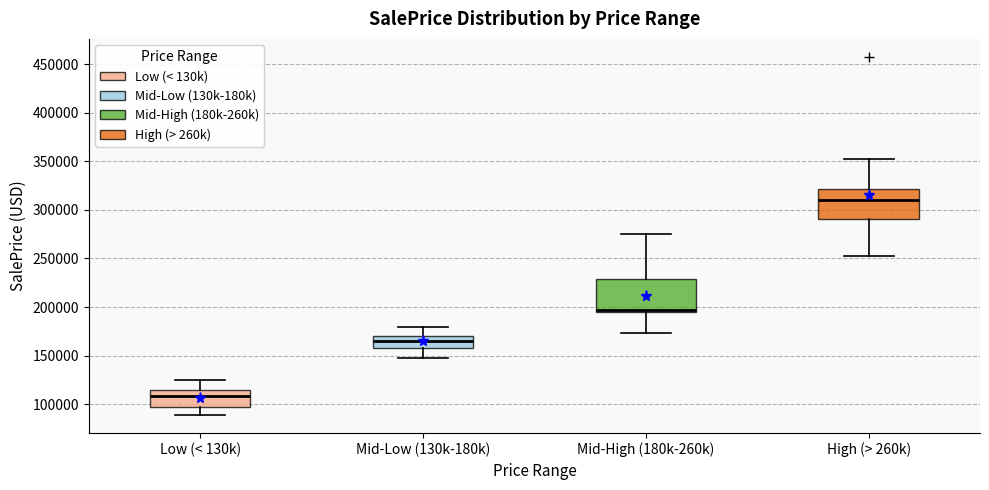

Reading left to right, read every box against the y-axis: the position of its median line, the range the box covers, and the ends of its whiskers. The values are not printed on the chart, so give them approximately, as read against the axis.

Low (< 130k): median 110000, box 95000 to 115000, whiskers 90000 to 125000
Mid-Low (130k-180k): median 165000, box 160000 to 170000, whiskers 145000 to 180000
Mid-High (180k-260k): median 195000 (just above the box's lower edge), box 195000 to 230000, whiskers 175000 to 275000
High (> 260k): median 310000, box 290000 to 320000, whiskers 255000 to 350000